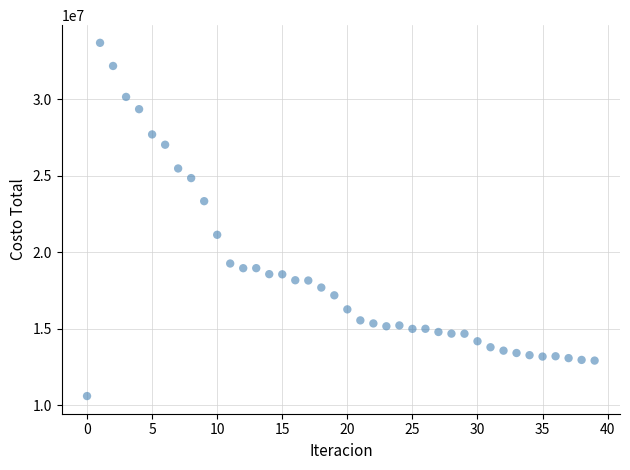

How many data points are displayed?

40